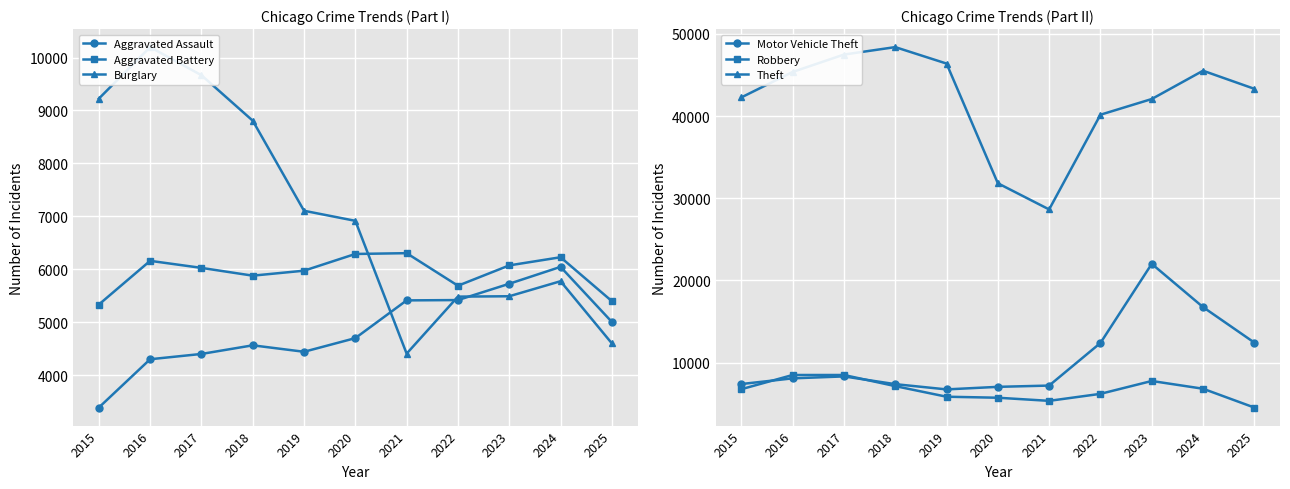

How many lines are shown in the chart?

6